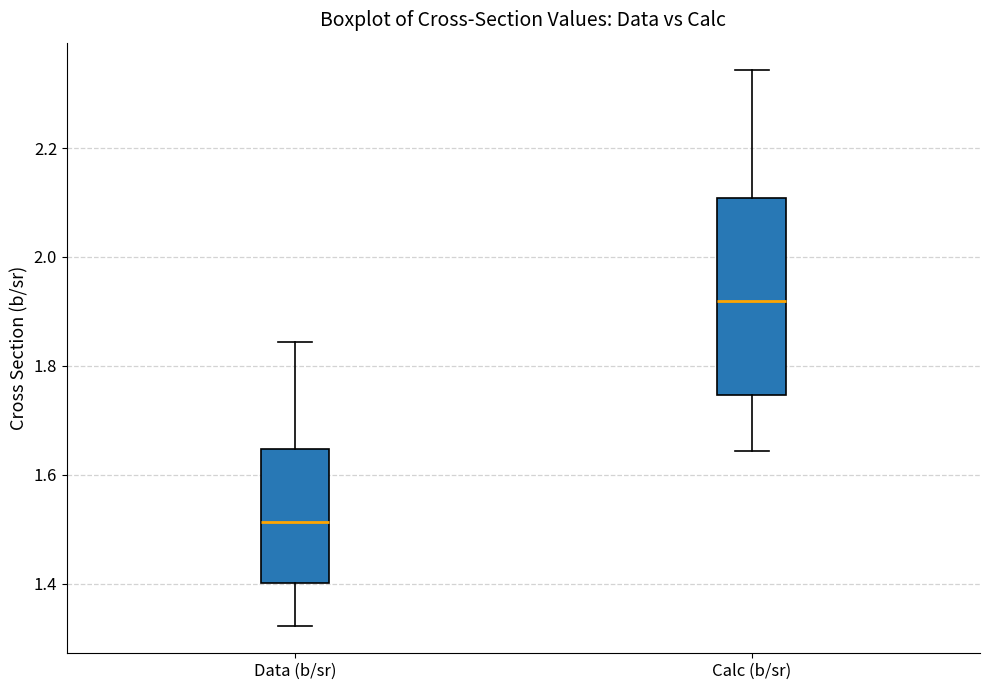

Which box is the tallest, from its lower edge to its upper edge?

Calc (b/sr)